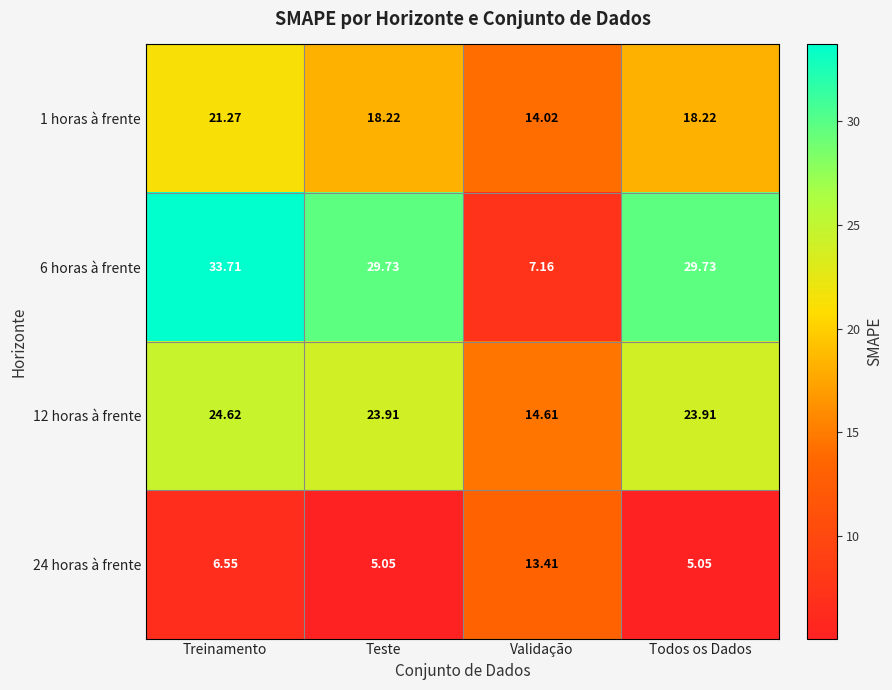

At which category does the chart reach its peak across all series?

Treinamento